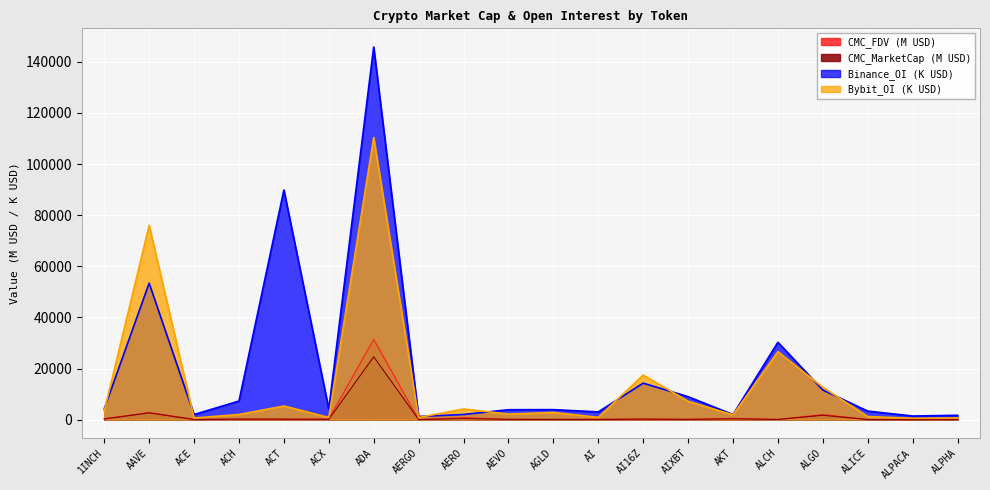

True or false: CMC_FDV has a value of 47.1 at ALICE.

True